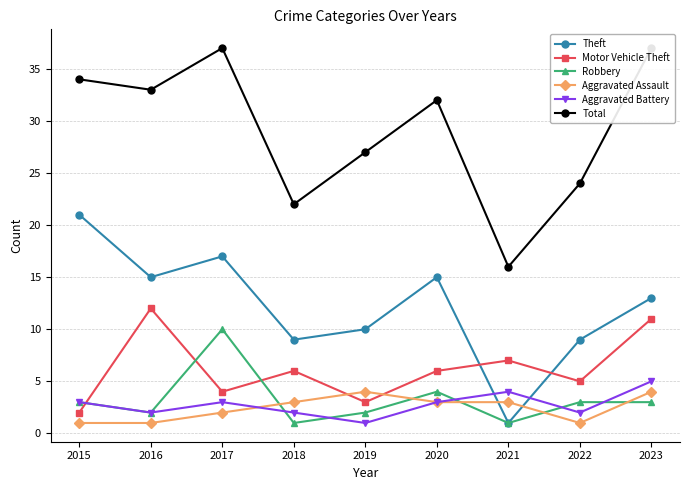

How many interior local valleys does the Aggravated Battery series have?

3